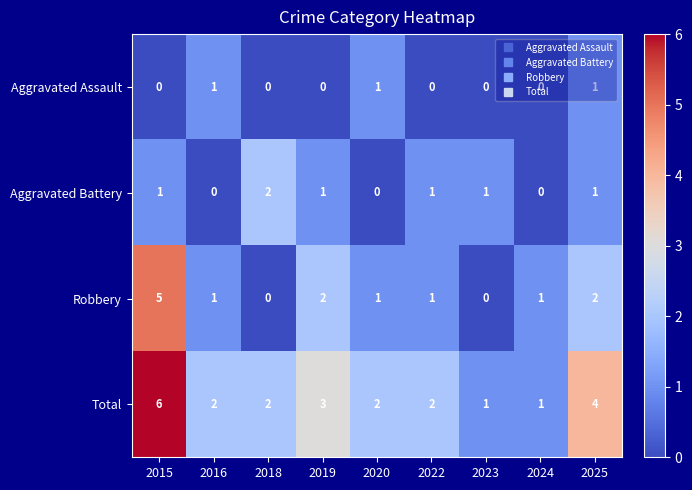

What is the difference between the highest and lowest values at 2025?

3